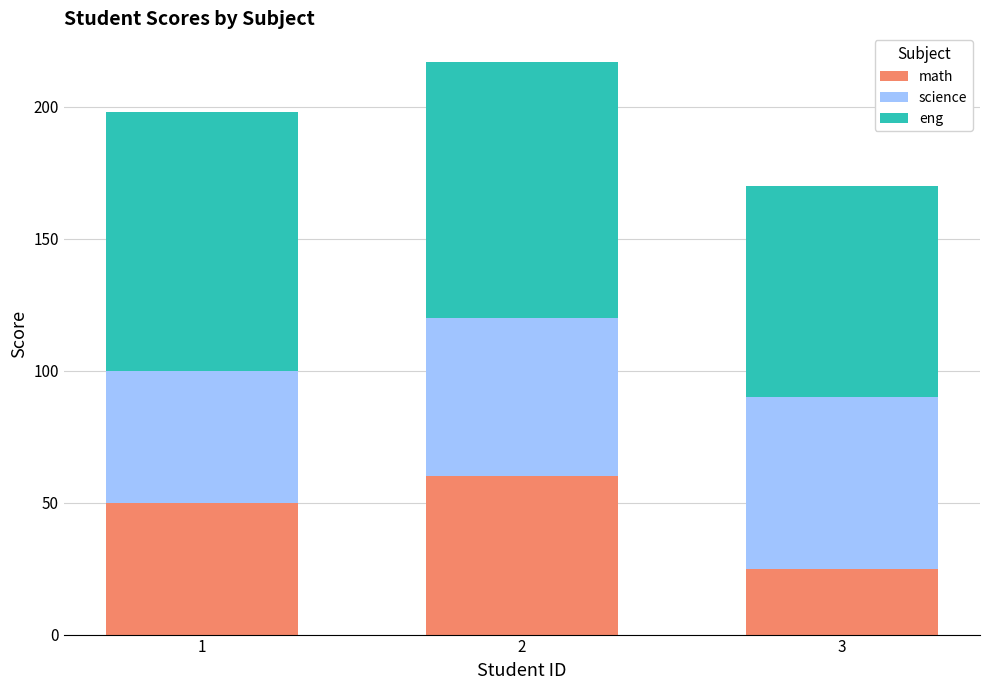

What are all the series names shown in the legend?

math, science, eng